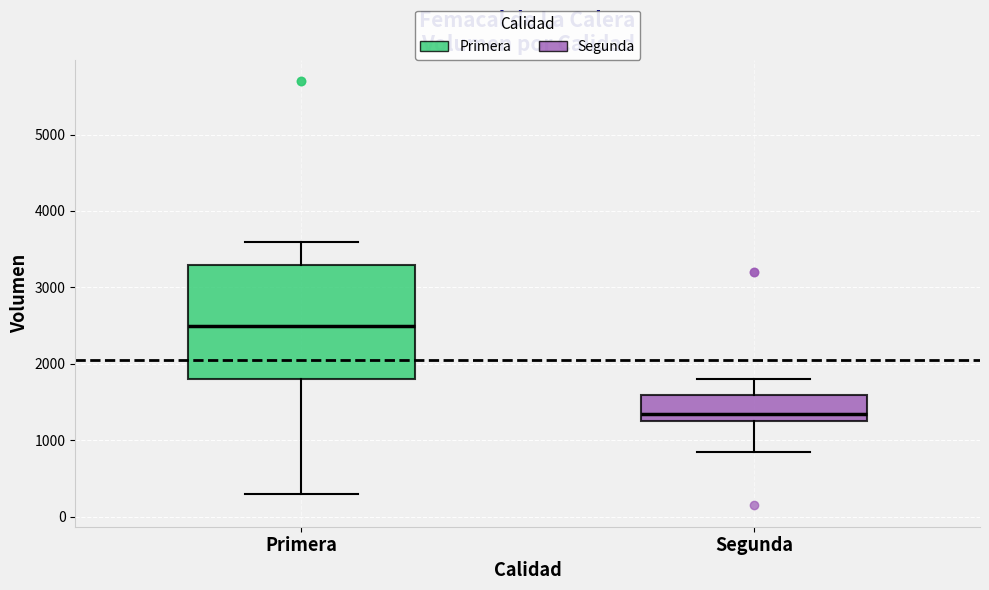

Which box is the tallest, from its lower edge to its upper edge?

Primera